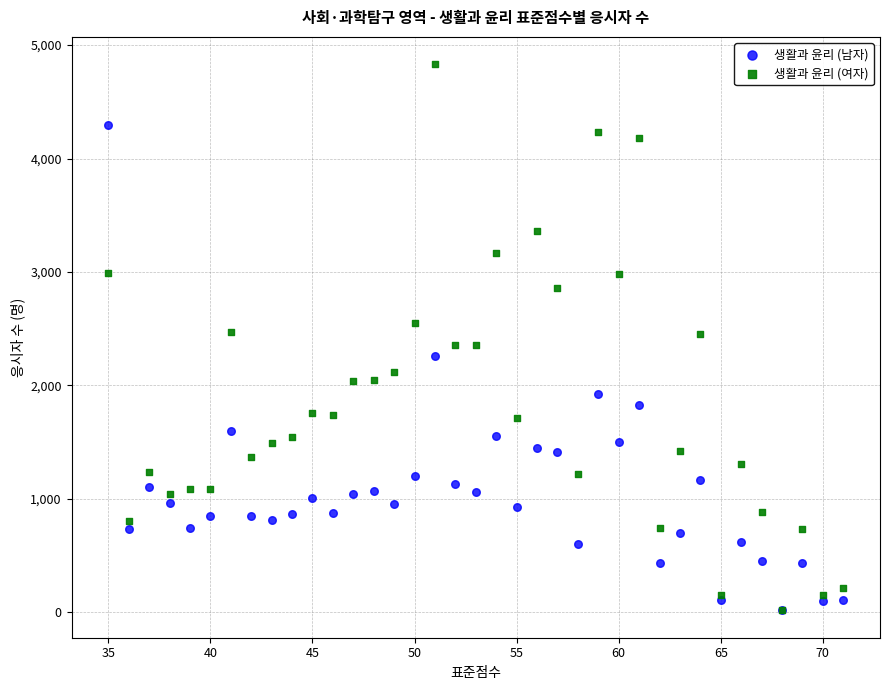

What are all the series names shown in the legend?

생활과 윤리 (남자), 생활과 윤리 (여자)